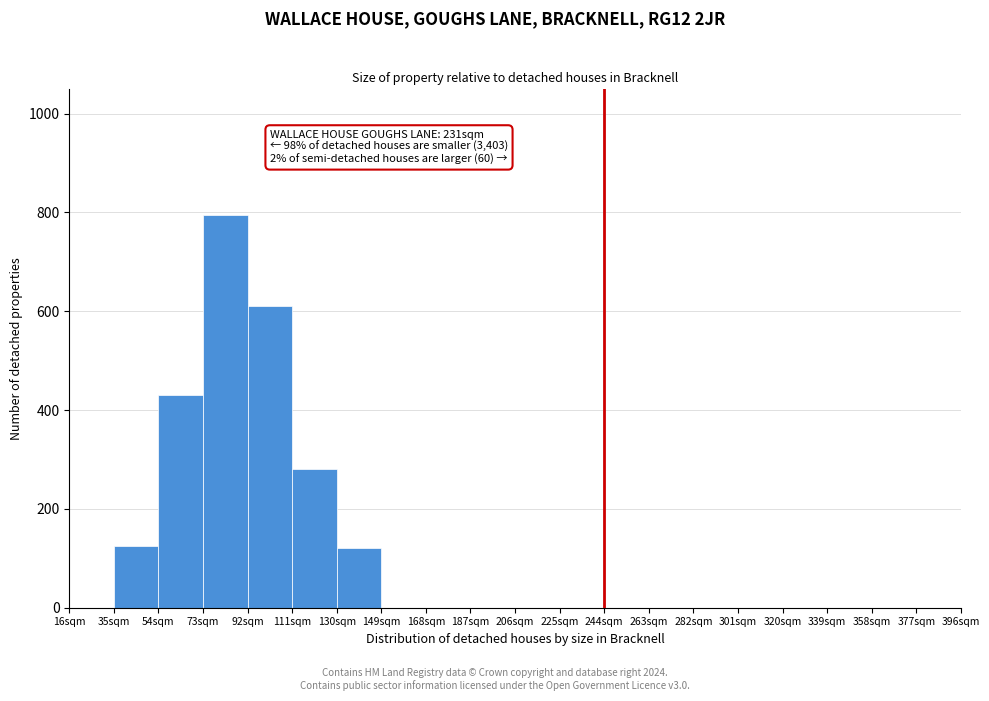

Reading right to left, what are all the values shown in this chart?

377sqm=0	358sqm=0	339sqm=0	320sqm=0	301sqm=0	282sqm=0	263sqm=0	244sqm=0	225sqm=0	206sqm=0	187sqm=0	168sqm=0	149sqm=0	130sqm=120	111sqm=280	92sqm=610	73sqm=795	54sqm=430	35sqm=125	16sqm=0